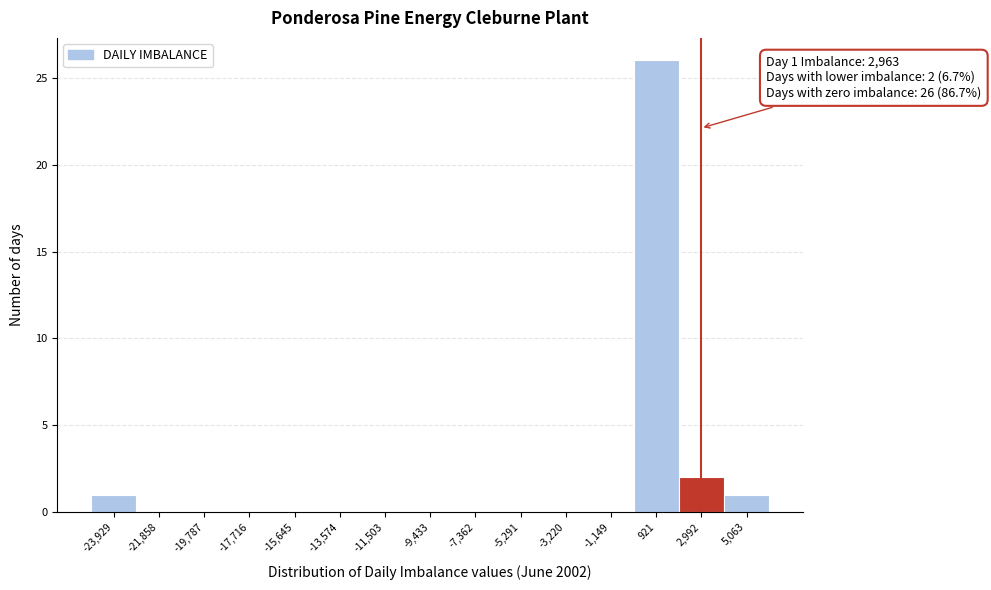

Which range on the x-axis has the tallest bar?

0 to 2000